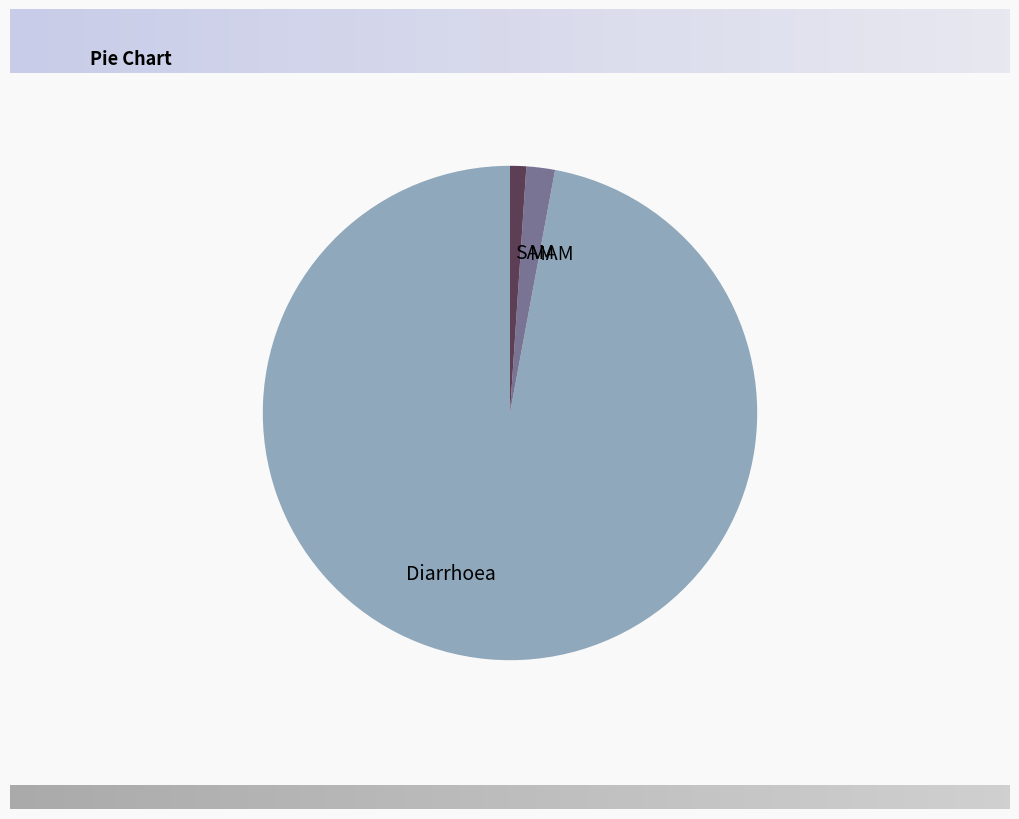

The SAM slice represents 13% of the pie. True or false?

False